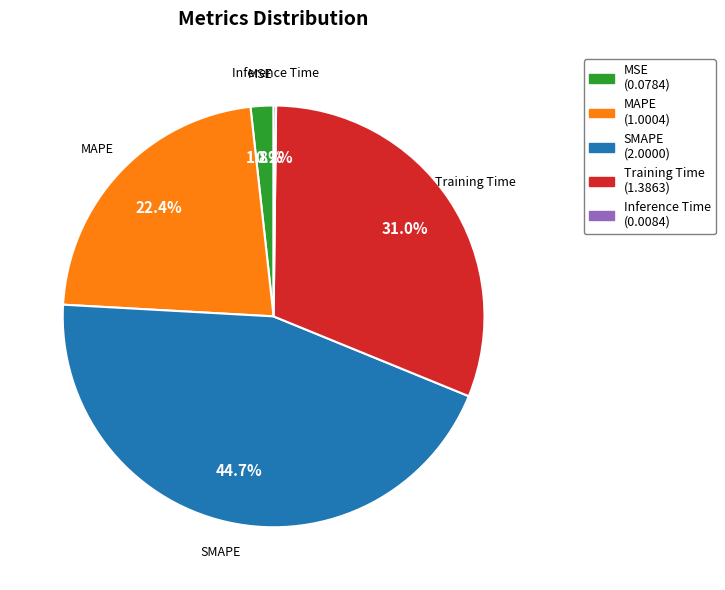

What percentage is NOT represented by MSE (0.0784)?

98.2%